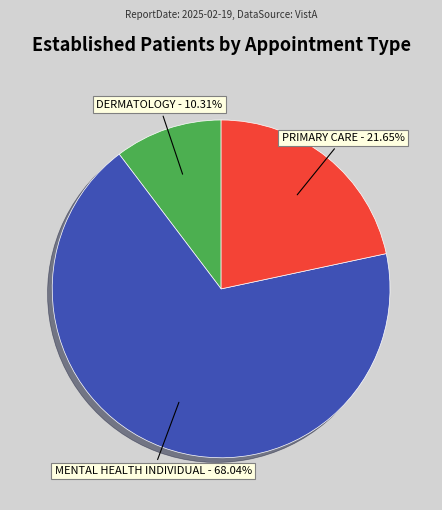

Is there a majority slice in this chart?

Yes